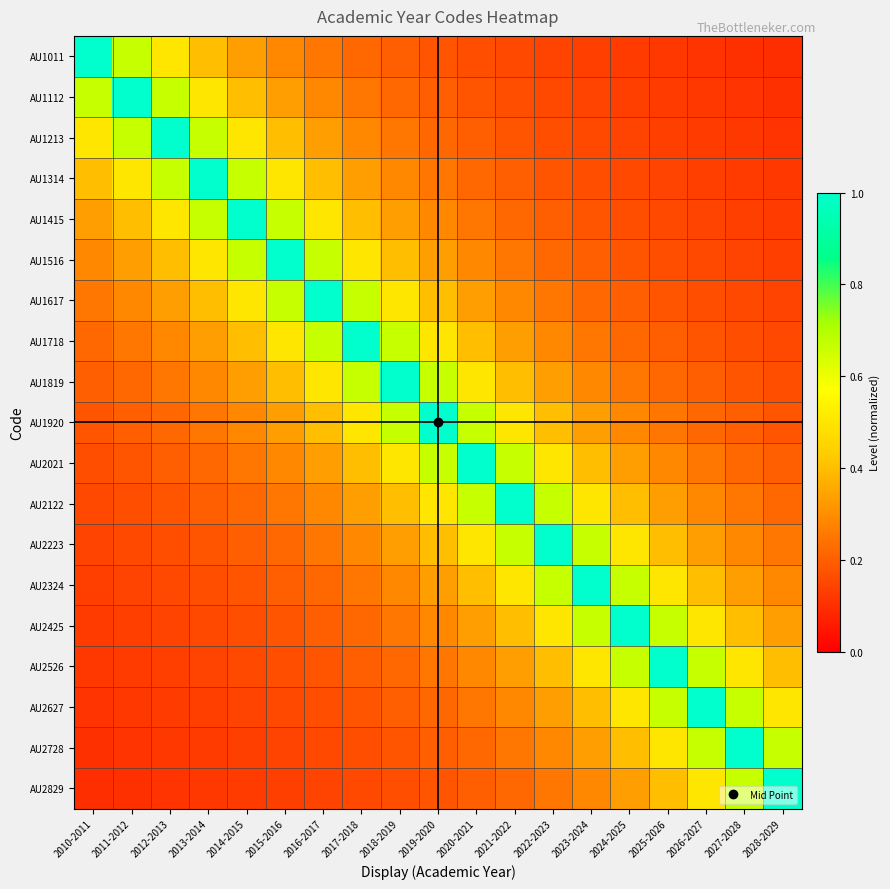

What is the greatest value displayed?

1.0